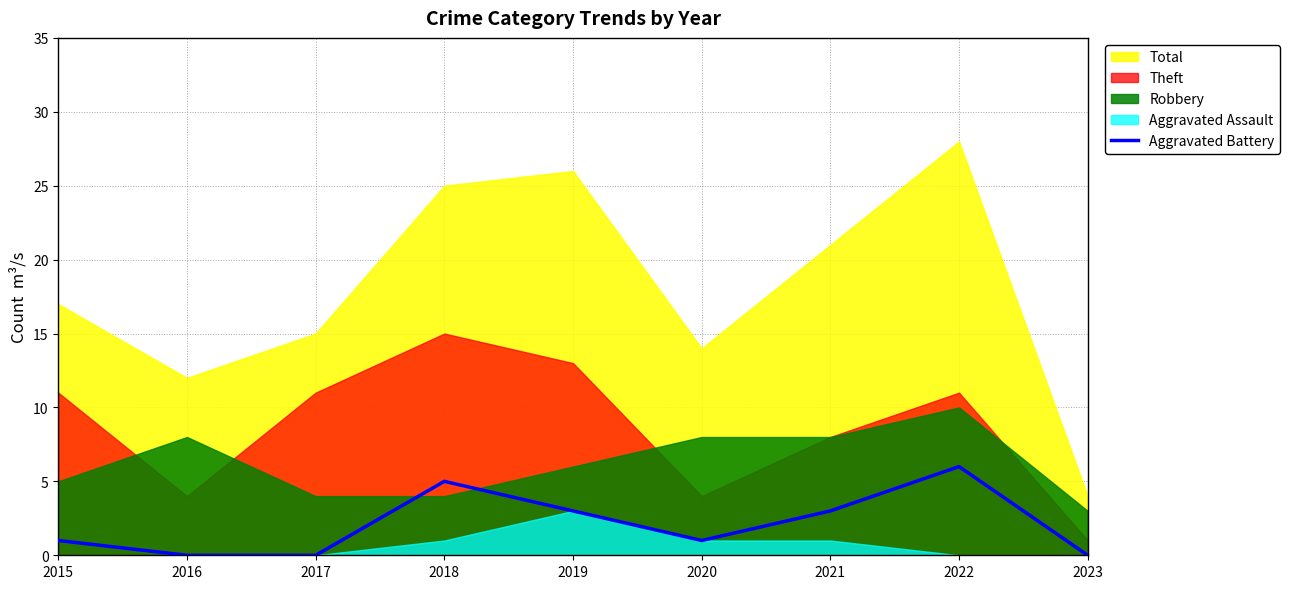

How many values are between 0 and 3?

7